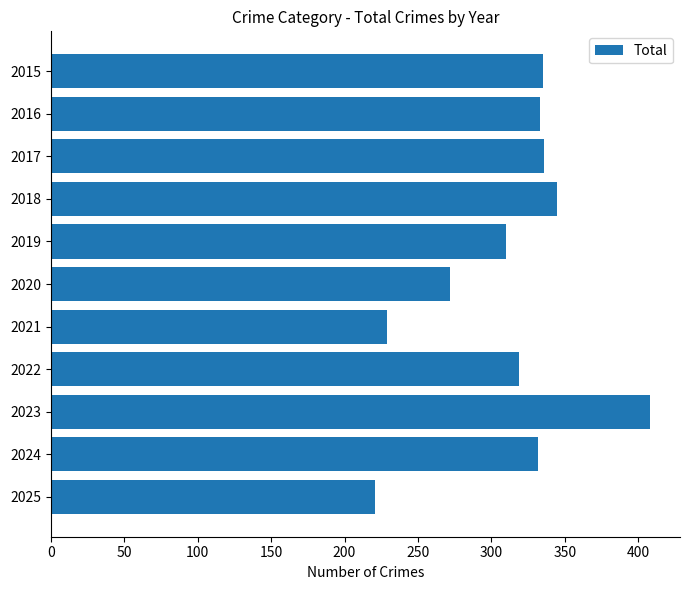

What is the difference between the maximum and minimum values?

187